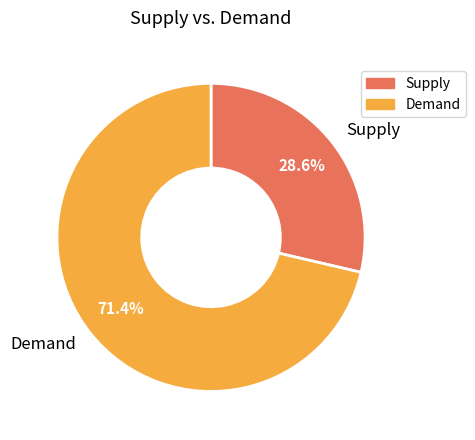

Do Demand and Supply together represent more than half of the pie?

Yes